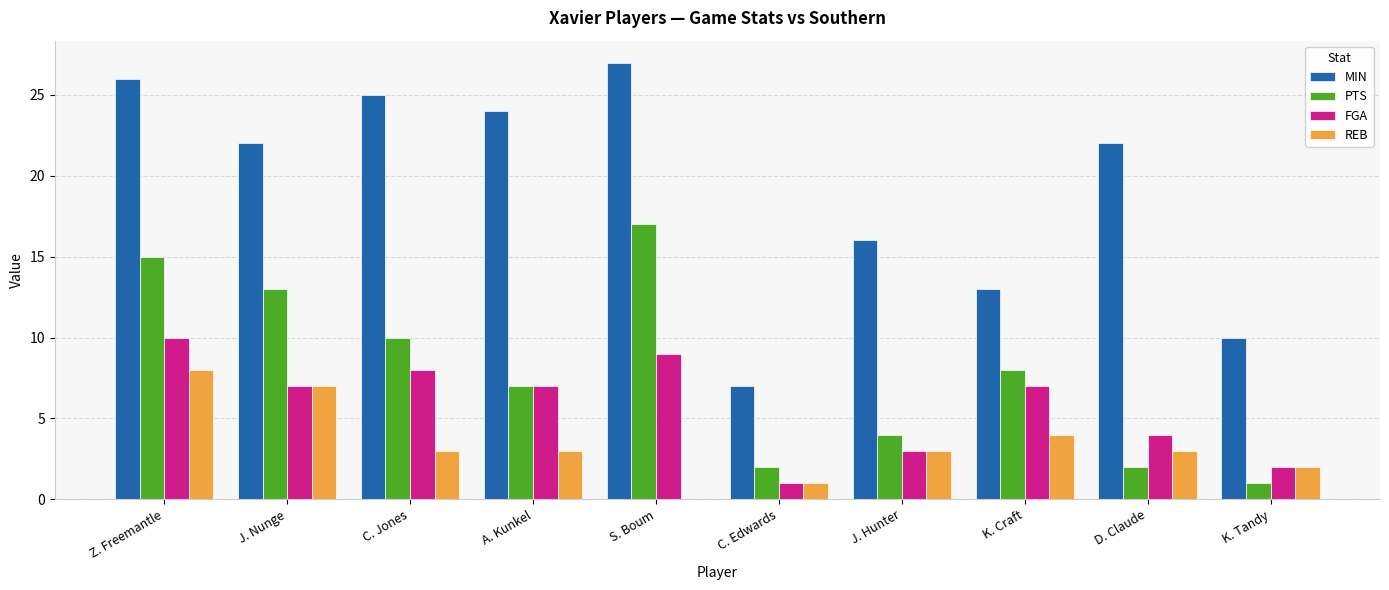

Read the MIN value at D. Claude.

22